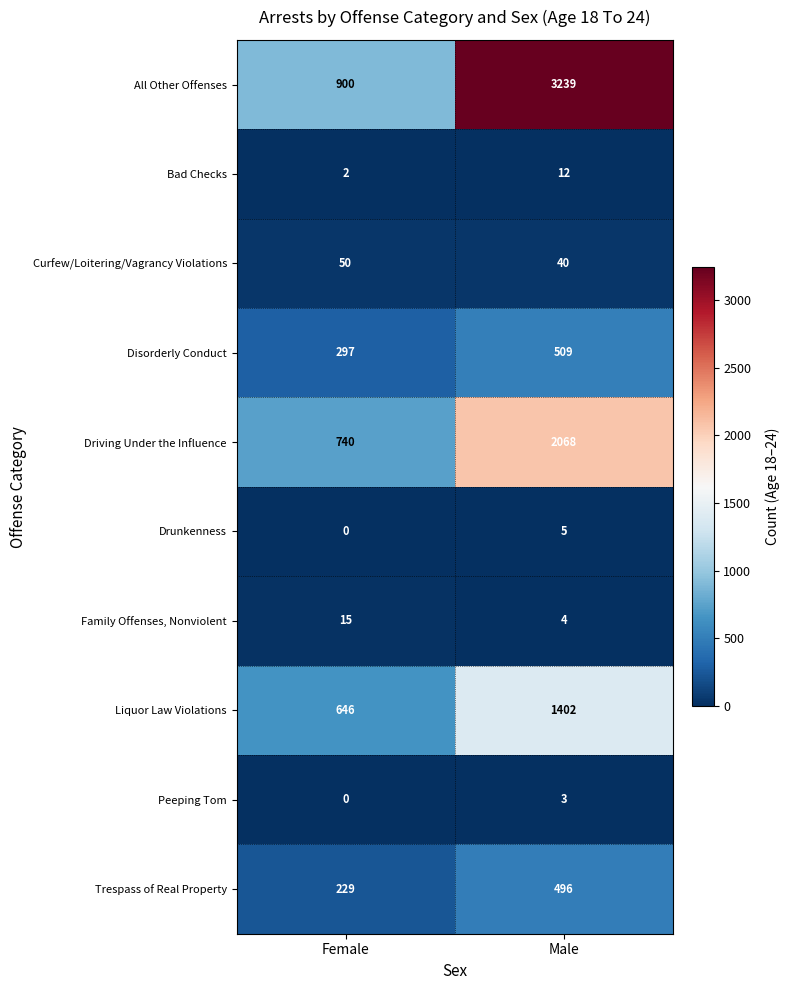

What is the total value across all series at Male?

7778